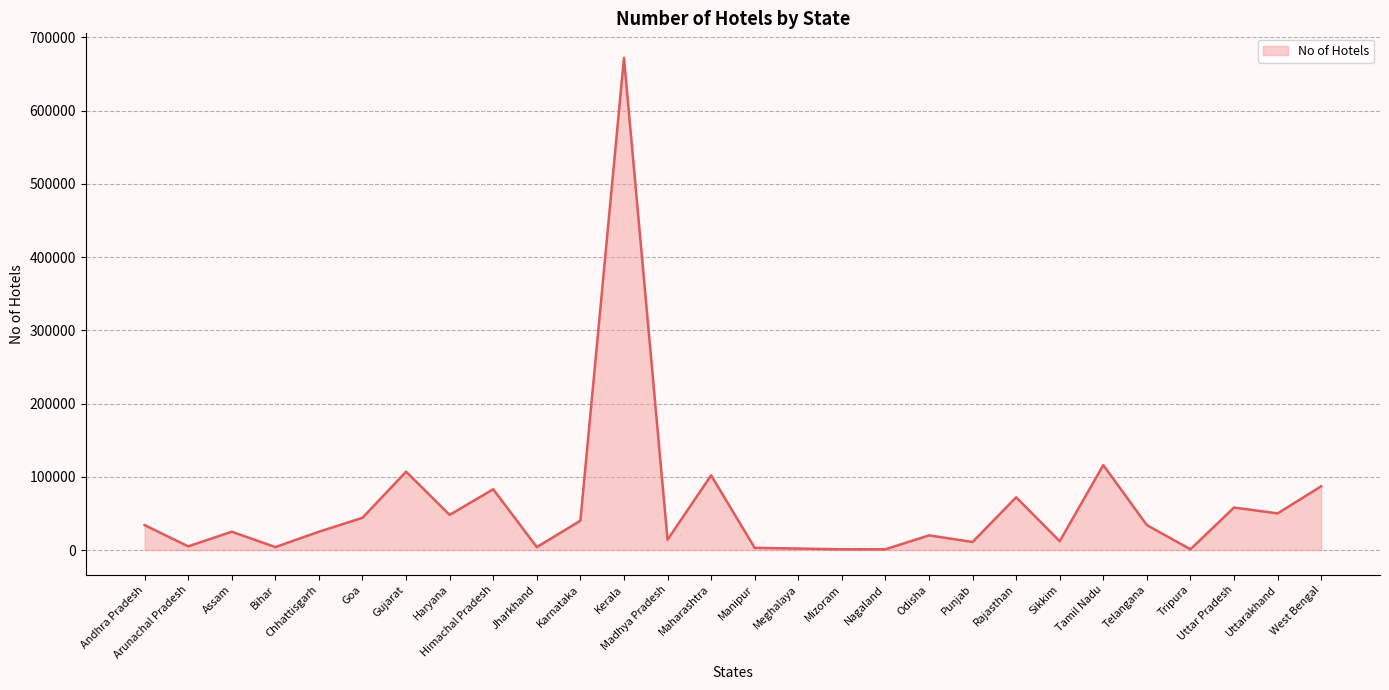

What is the difference between the maximum and minimum values?

671000